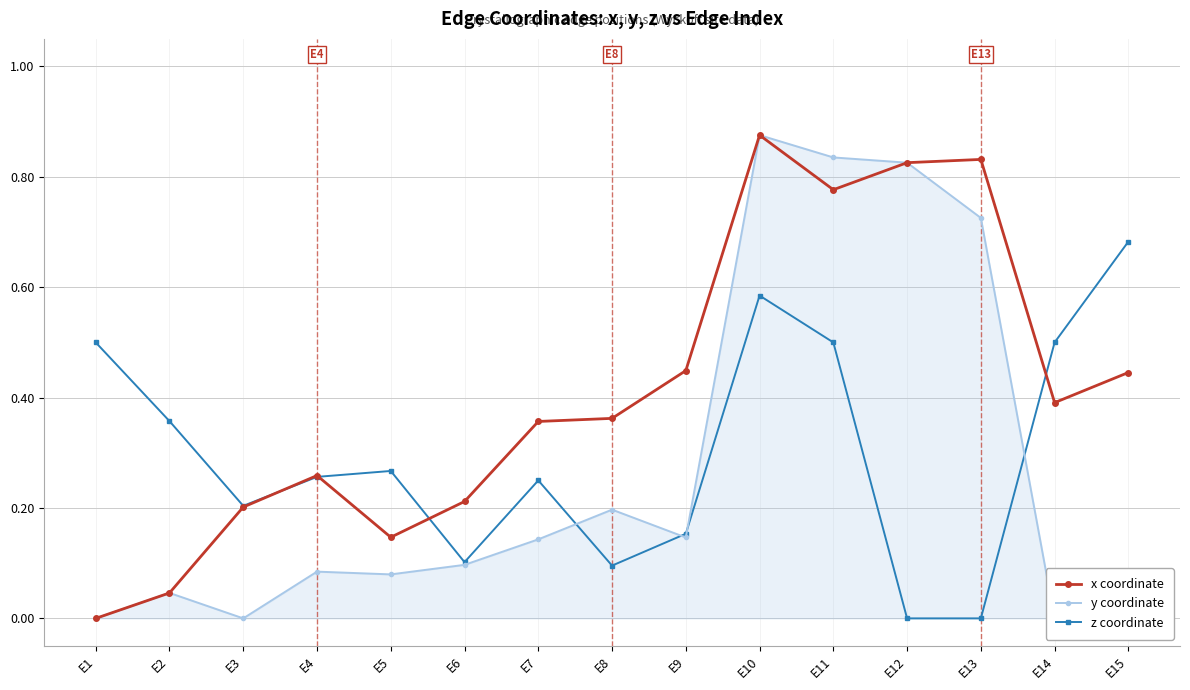

List the series in order of their overall mean, lowest first.

y coordinate, z coordinate, x coordinate